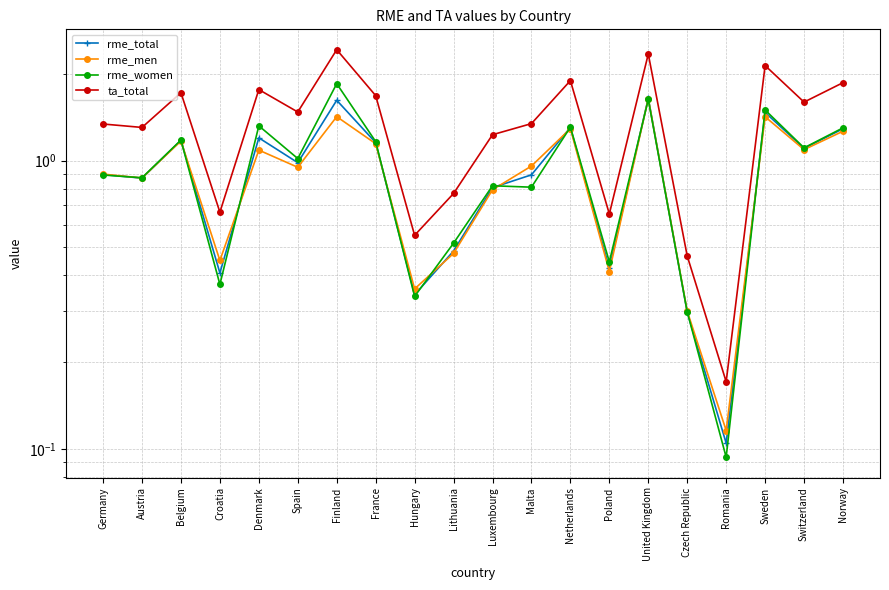

What is the sum of all rme_women values?

18.8